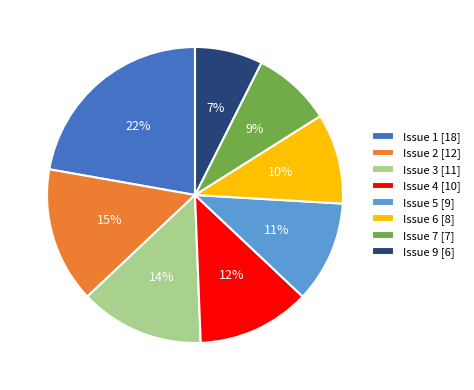

Count the number of slices in the pie.

8